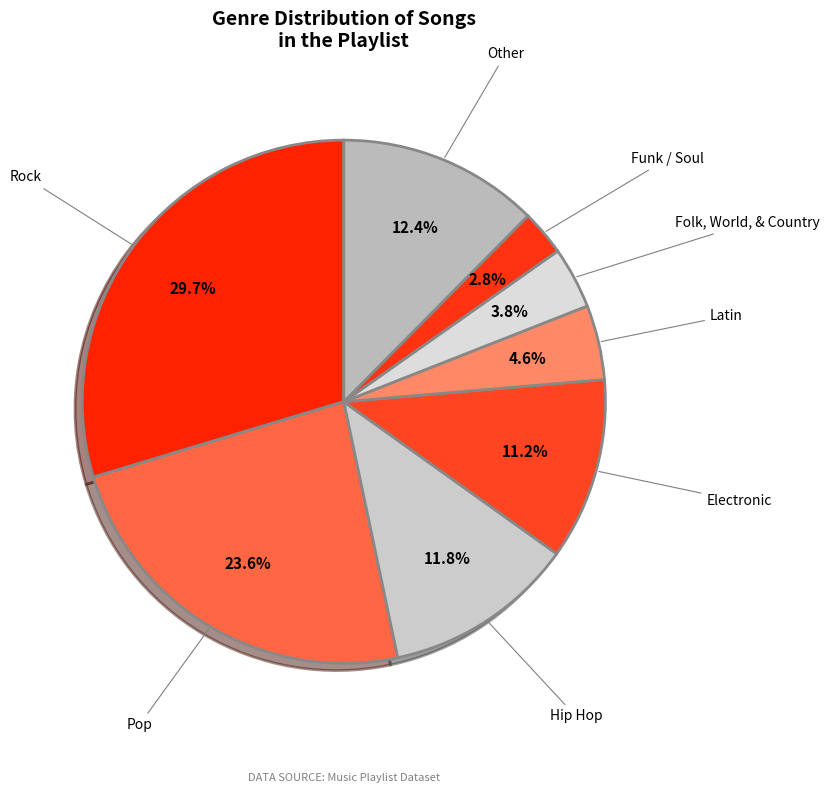

To the nearest percent, what is the difference between the largest and smallest slice percentages?

27%